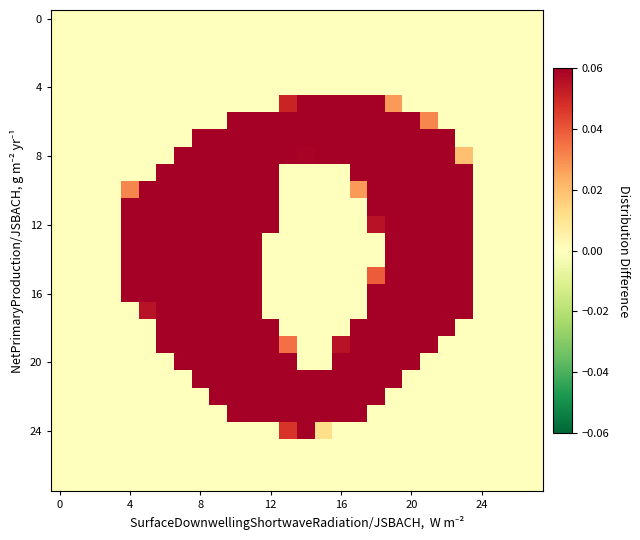

How many series are shown in this chart?

28